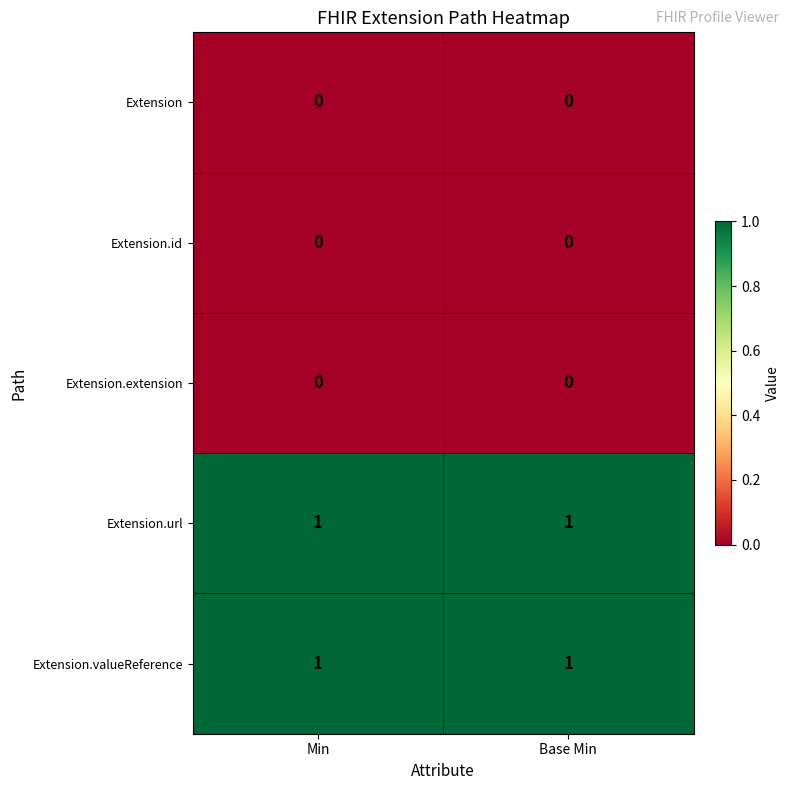

The Extension series shows 0 at Min. True or false?

True